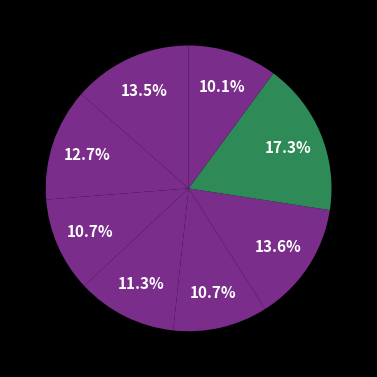

What is the largest slice in the pie chart?

DTW K-Medoids